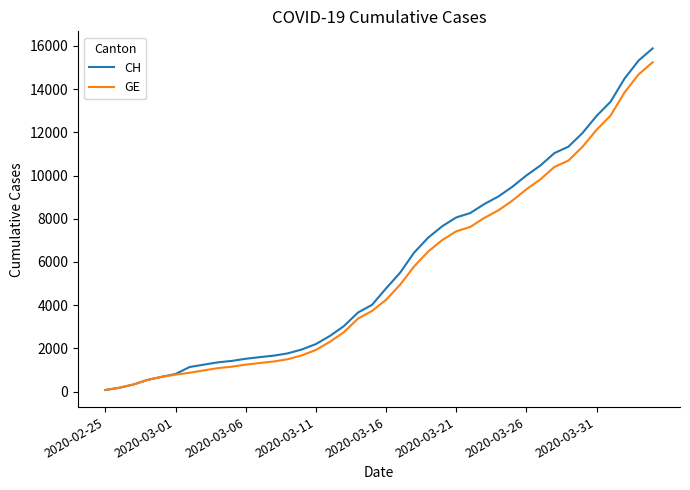

What is the greatest value displayed?

15888